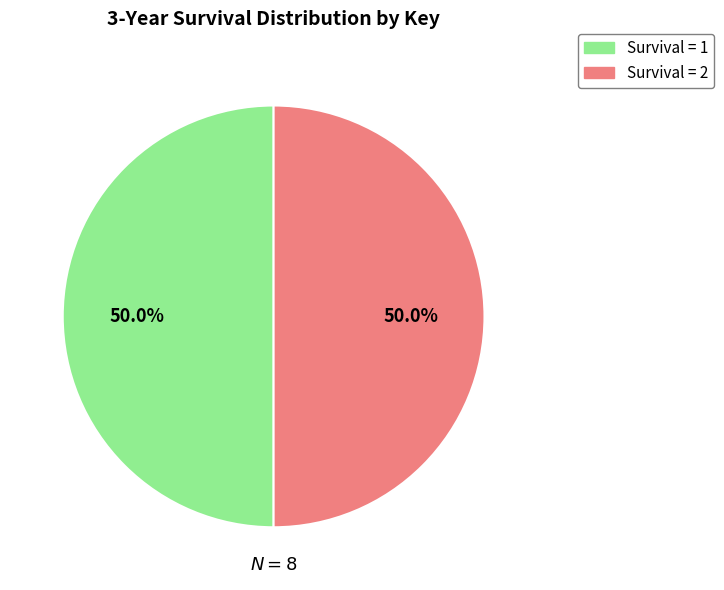

Count the number of slices in the pie.

2